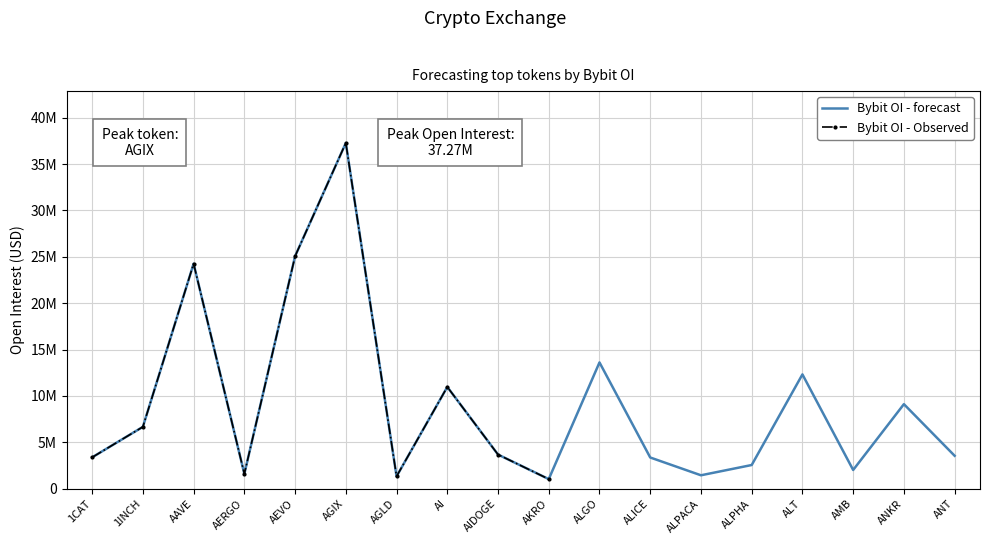

How many points are higher than both their immediate neighbors (excluding endpoints)?

6